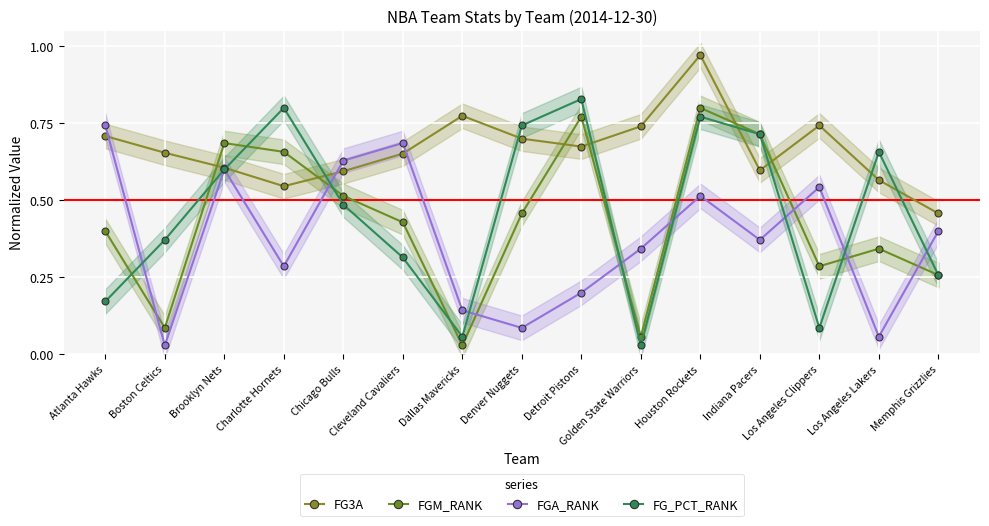

List the series in order of their peak value, highest first.

FG3A, FG_PCT_RANK, FGM_RANK, FGA_RANK